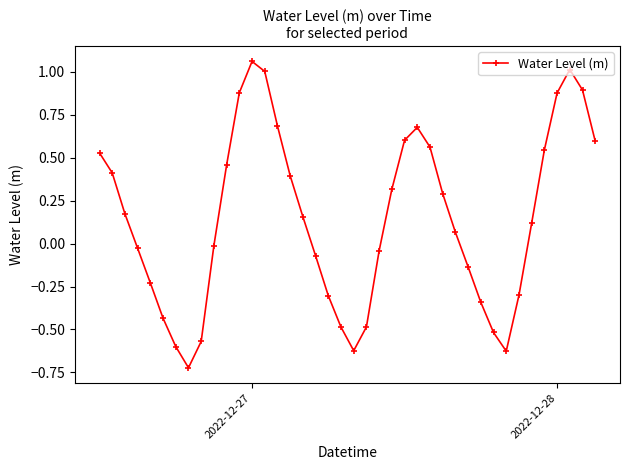

How many points are higher than both their immediate neighbors (excluding endpoints)?

3